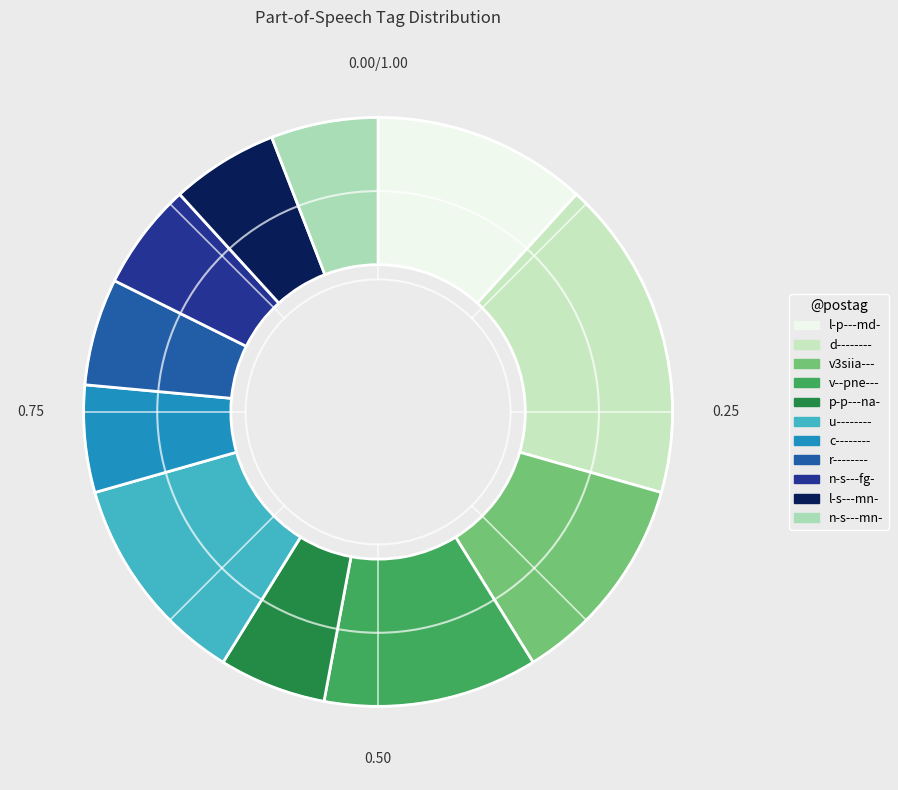

True or false: d-------- accounts for 28% of the total.

False